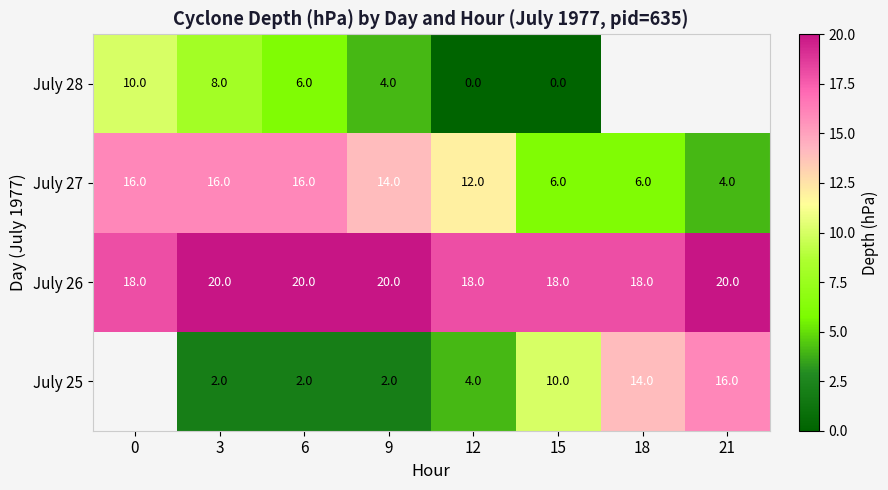

What is the difference between the highest and lowest values at 18?

12.0